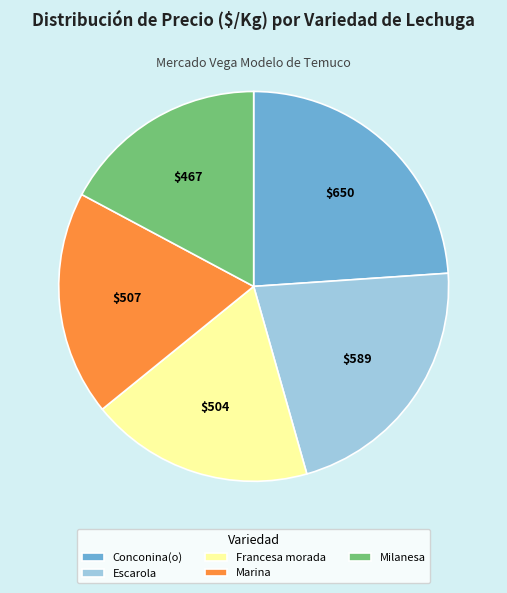

Is the sum of Conconina(o) and Escarola greater than half?

No